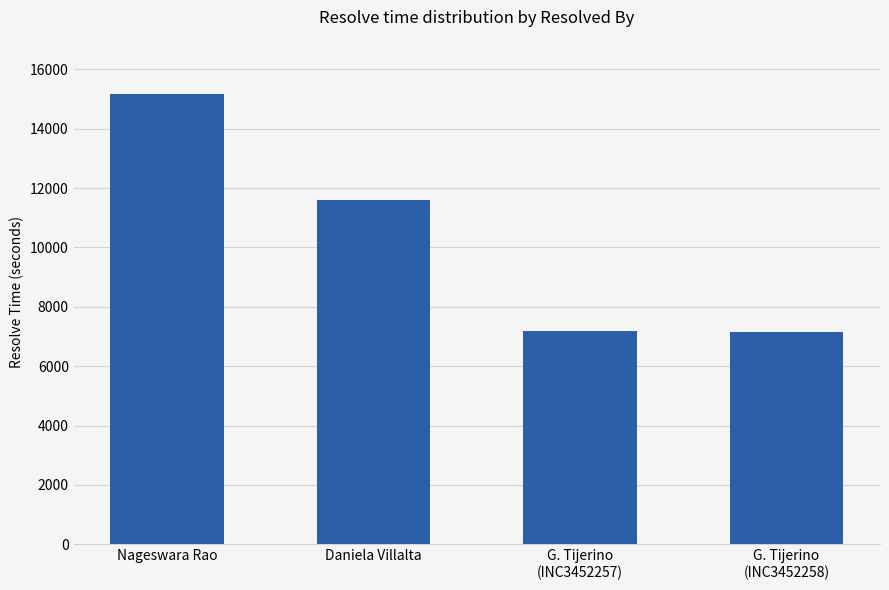

The chart shows a value of 7175 at G. Tijerino
(INC3452257). True or false?

True